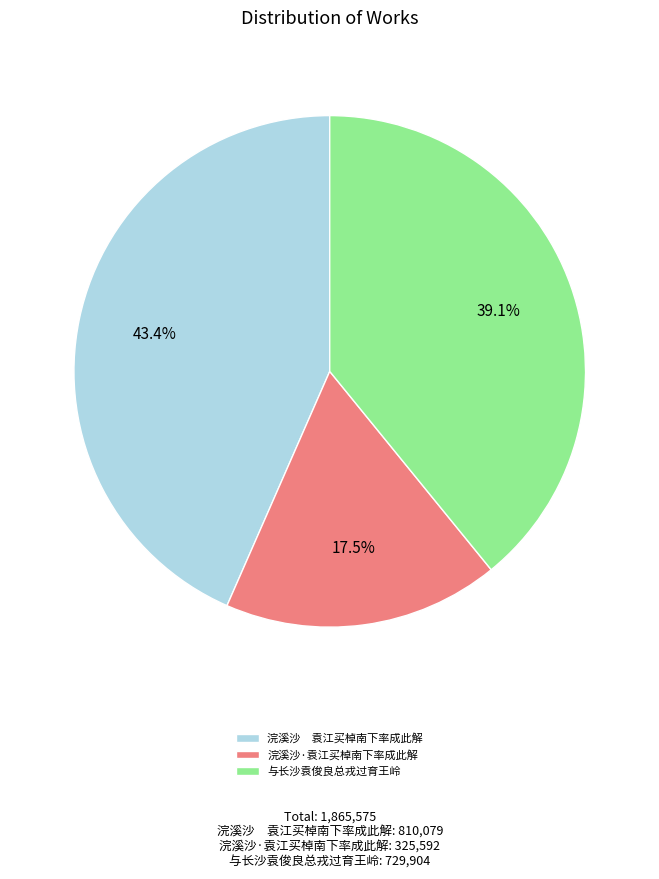

Is the sum of 浣溪沙·袁江买棹南下率成此解 and 与长沙袁俊良总戎过育王岭 greater than half?

Yes